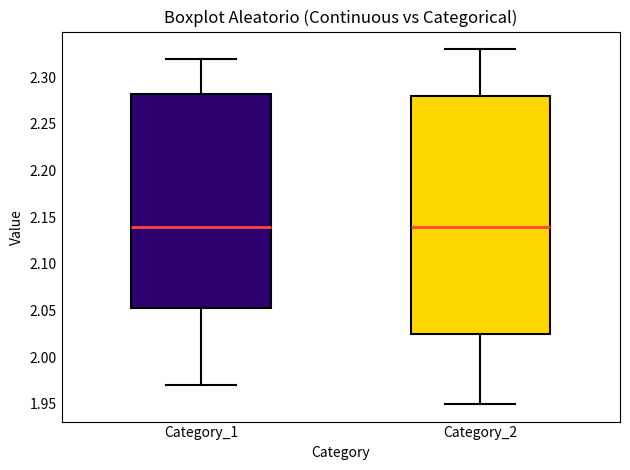

Where is the lower edge of the box for Category_1 on the y-axis? The values are not printed on the chart, so give them approximately, as read against the axis.

2.055